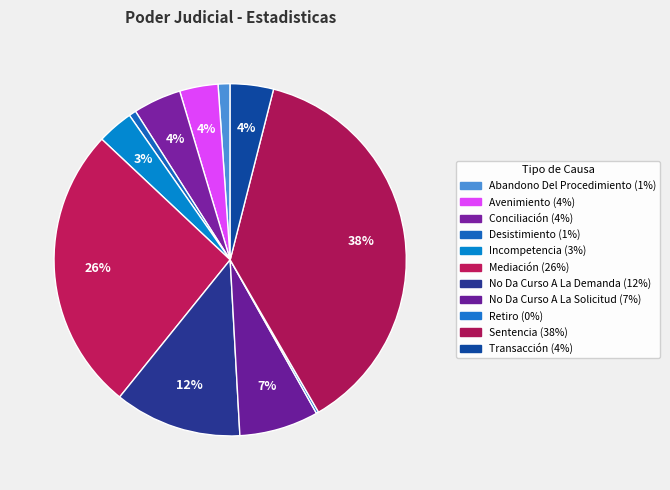

What is the largest slice in the pie chart?

Sentencia